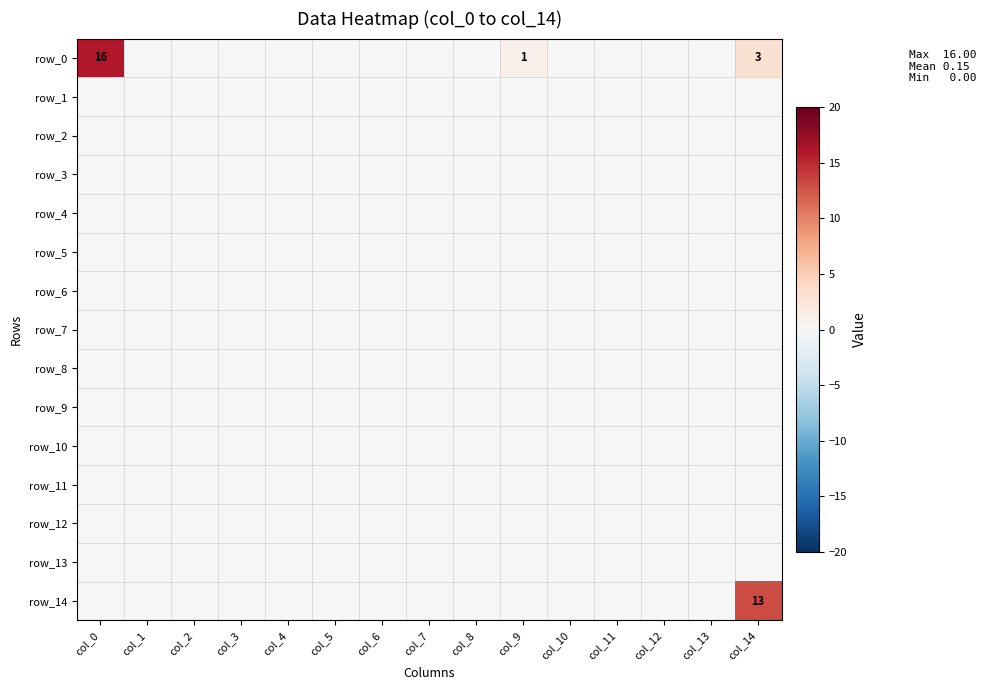

Reading left to right, extract all data points from this chart.

row_0: 16	0	0	0	0	0	0	0	0	1	0	0	0	0	3
row_1: 0	0	0	0	0	0	0	0	0	0	0	0	0	0	0
row_2: 0	0	0	0	0	0	0	0	0	0	0	0	0	0	0
row_3: 0	0	0	0	0	0	0	0	0	0	0	0	0	0	0
row_4: 0	0	0	0	0	0	0	0	0	0	0	0	0	0	0
row_5: 0	0	0	0	0	0	0	0	0	0	0	0	0	0	0
row_6: 0	0	0	0	0	0	0	0	0	0	0	0	0	0	0
row_7: 0	0	0	0	0	0	0	0	0	0	0	0	0	0	0
row_8: 0	0	0	0	0	0	0	0	0	0	0	0	0	0	0
row_9: 0	0	0	0	0	0	0	0	0	0	0	0	0	0	0
row_10: 0	0	0	0	0	0	0	0	0	0	0	0	0	0	0
row_11: 0	0	0	0	0	0	0	0	0	0	0	0	0	0	0
row_12: 0	0	0	0	0	0	0	0	0	0	0	0	0	0	0
row_13: 0	0	0	0	0	0	0	0	0	0	0	0	0	0	0
row_14: 0	0	0	0	0	0	0	0	0	0	0	0	0	0	13